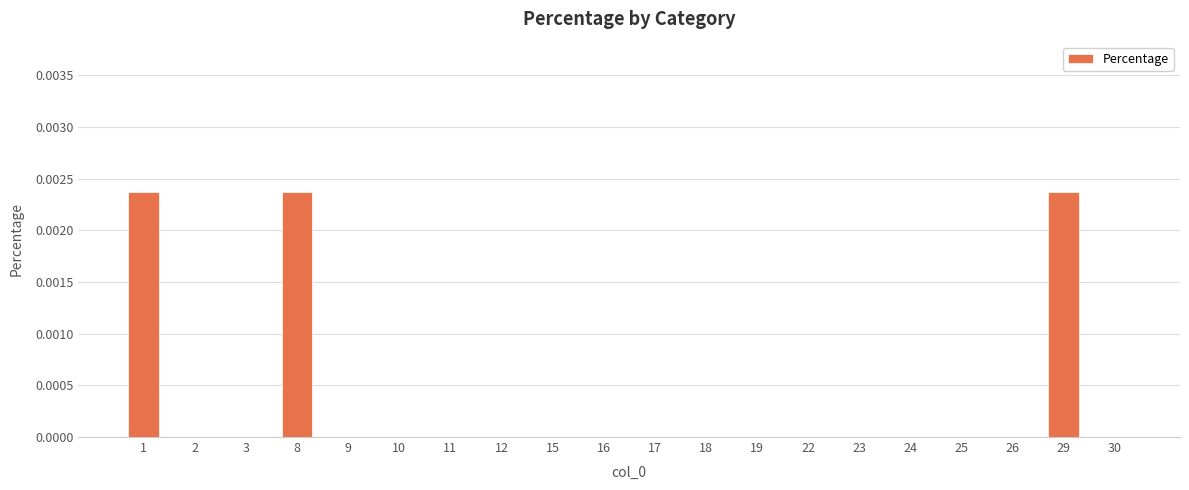

Is it true that the value at 30 is 0.0?

True